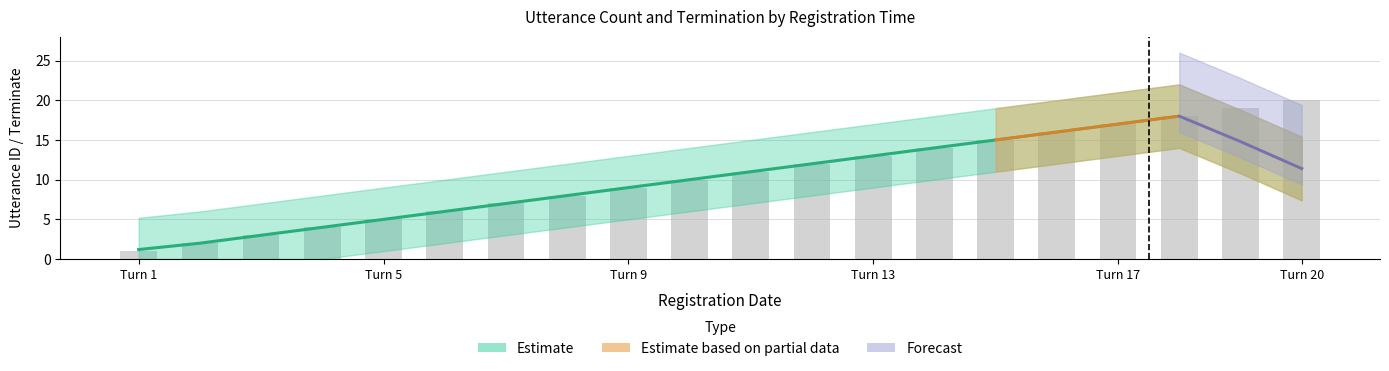

Reading right to left, extract all data points from this chart.

20	19	18	17	16	15	14	13	12	11	10	9	8	7	6	5	4	3	2	1